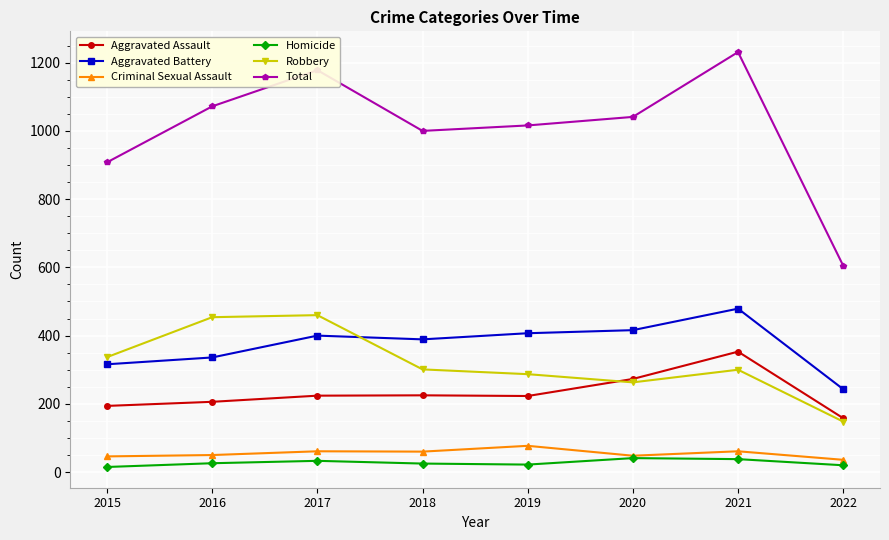

Which series has the widest spread of values?

Total